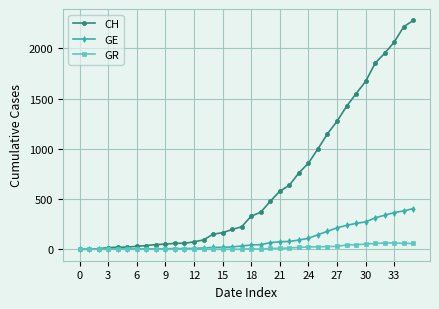

Which series has the widest spread of values?

CH